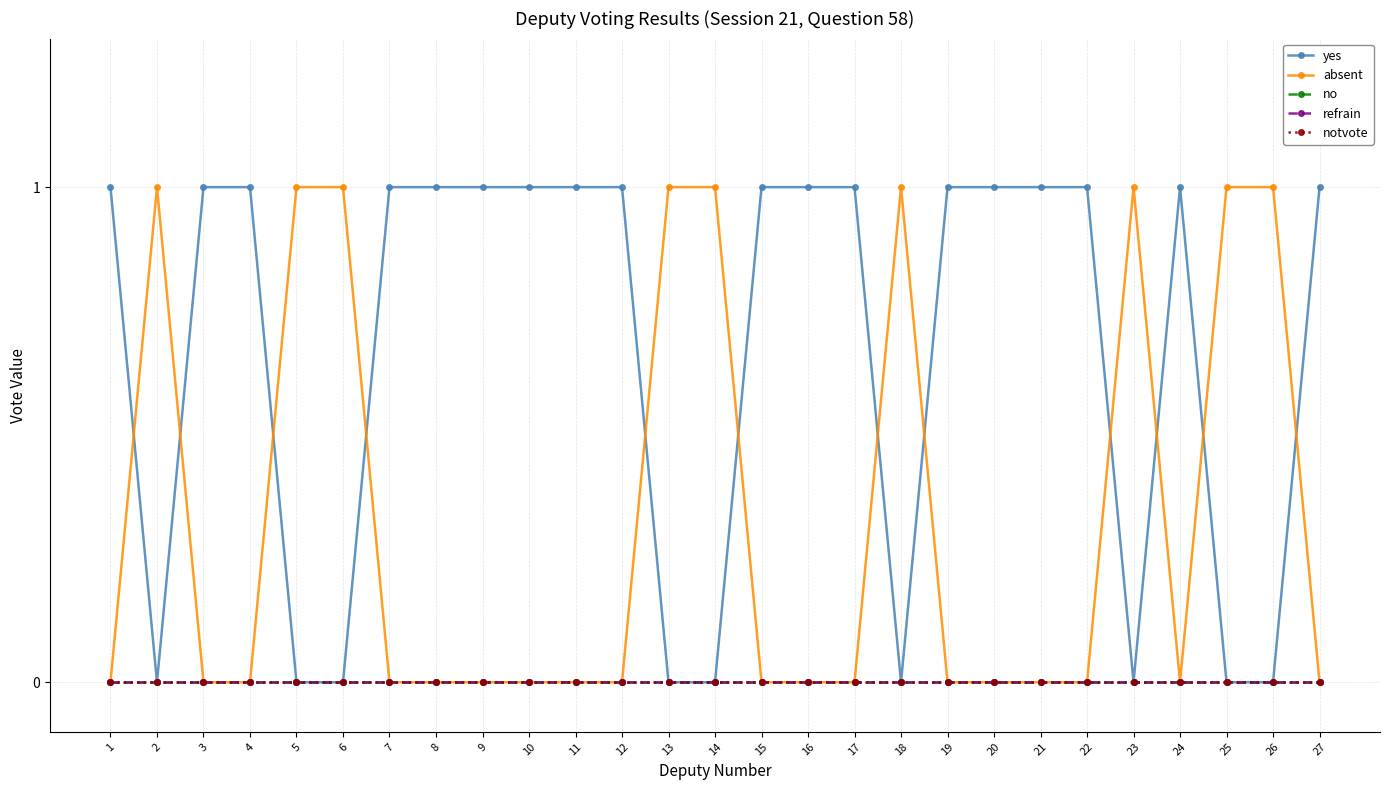

Reading right to left, transcribe all the data shown in this chart.

yes: 27=1	26=0	25=0	24=1	23=0	22=1	21=1	20=1	19=1	18=0	17=1	16=1	15=1	14=0	13=0	12=1	11=1	10=1	9=1	8=1	7=1	6=0	5=0	4=1	3=1	2=0	1=1
absent: 27=0	26=1	25=1	24=0	23=1	22=0	21=0	20=0	19=0	18=1	17=0	16=0	15=0	14=1	13=1	12=0	11=0	10=0	9=0	8=0	7=0	6=1	5=1	4=0	3=0	2=1	1=0
no: 27=0	26=0	25=0	24=0	23=0	22=0	21=0	20=0	19=0	18=0	17=0	16=0	15=0	14=0	13=0	12=0	11=0	10=0	9=0	8=0	7=0	6=0	5=0	4=0	3=0	2=0	1=0
refrain: 27=0	26=0	25=0	24=0	23=0	22=0	21=0	20=0	19=0	18=0	17=0	16=0	15=0	14=0	13=0	12=0	11=0	10=0	9=0	8=0	7=0	6=0	5=0	4=0	3=0	2=0	1=0
notvote: 27=0	26=0	25=0	24=0	23=0	22=0	21=0	20=0	19=0	18=0	17=0	16=0	15=0	14=0	13=0	12=0	11=0	10=0	9=0	8=0	7=0	6=0	5=0	4=0	3=0	2=0	1=0